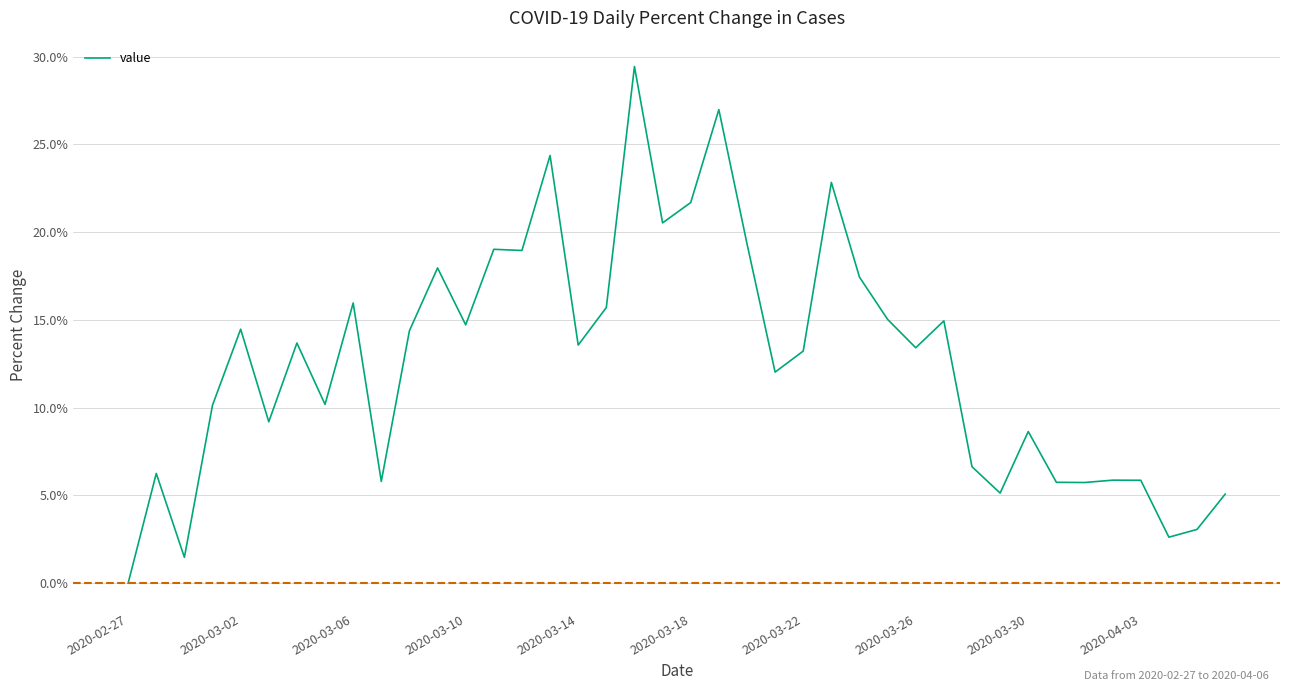

What is the greatest value displayed?

29.4